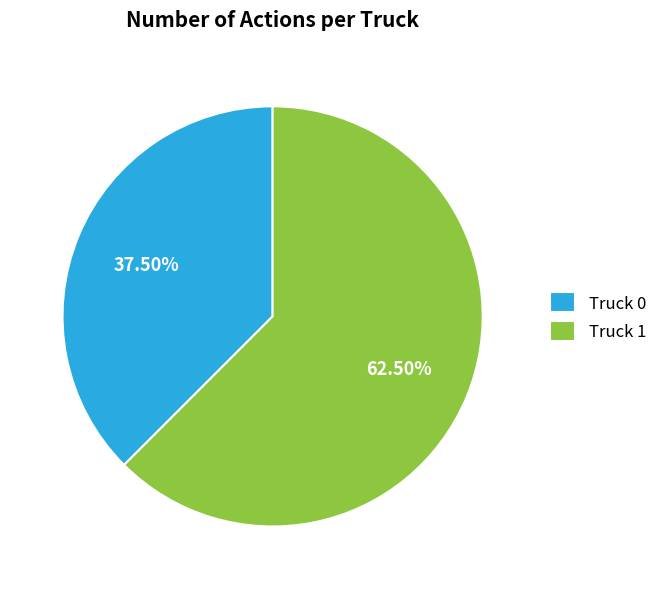

What is the smallest slice in the pie chart?

Truck 0